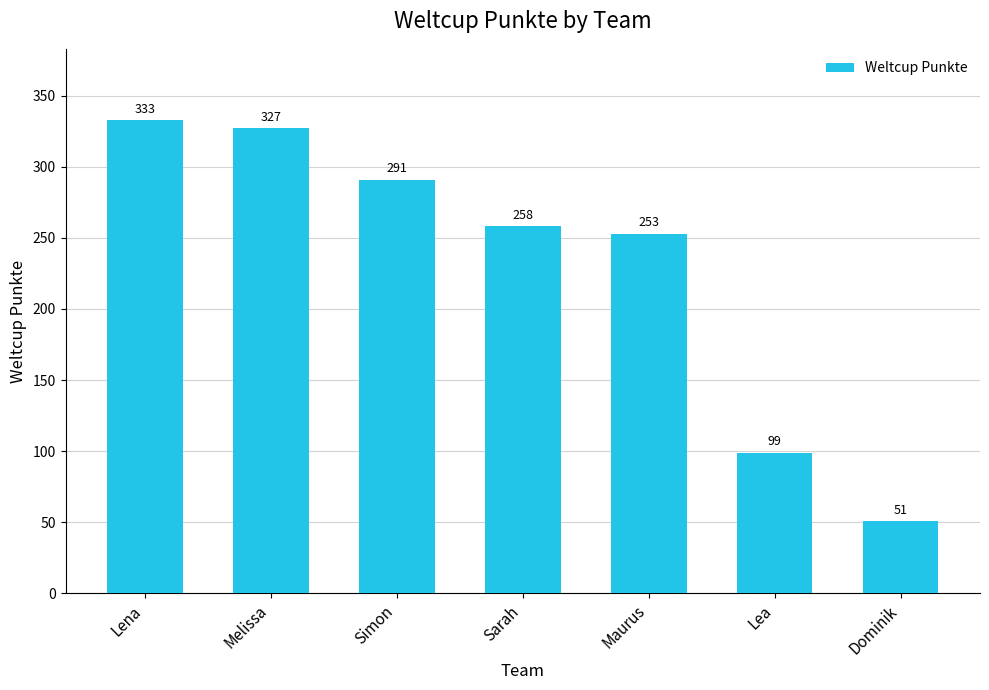

True or false: the data shows 91 at Dominik.

False